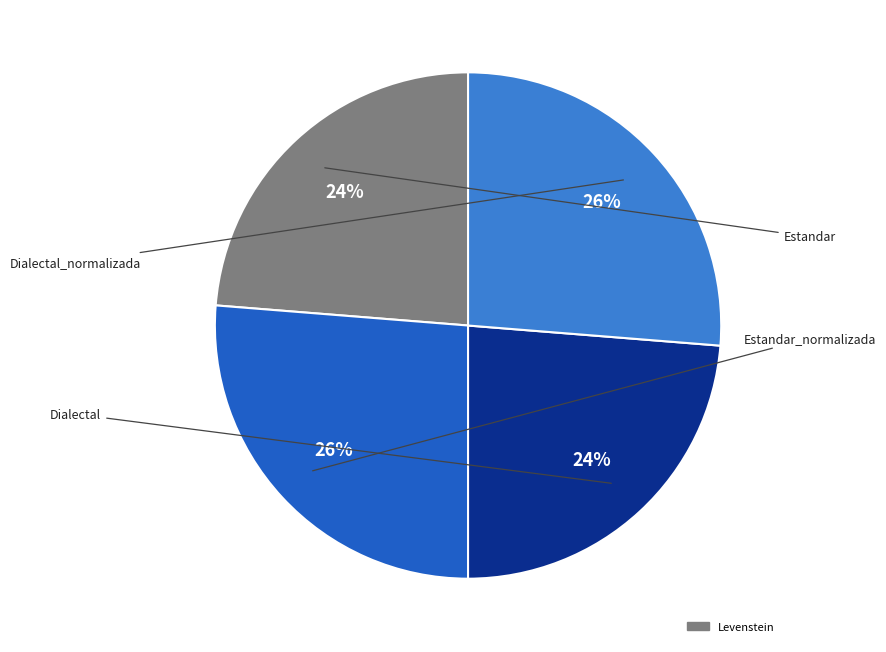

Is there any slice that represents more than half of the pie?

No